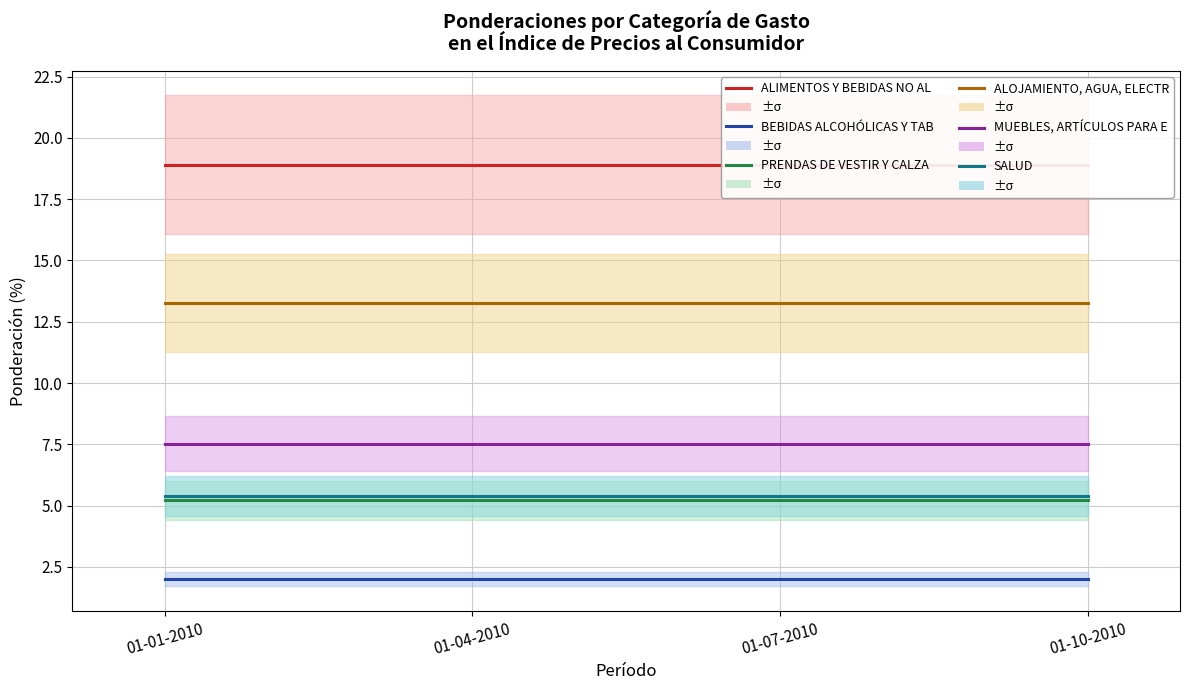

True or false: ALIMENTOS Y BEBIDAS NO ALCOHÓL and PRENDAS DE VESTIR Y CALZADO intersect in this chart.

False